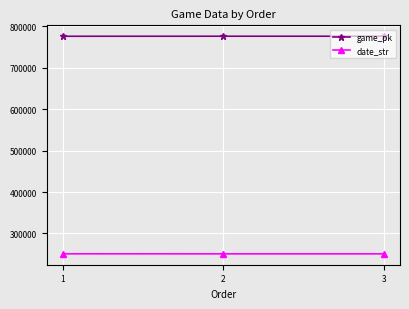

Which category has the highest value in the game_pk series?

3